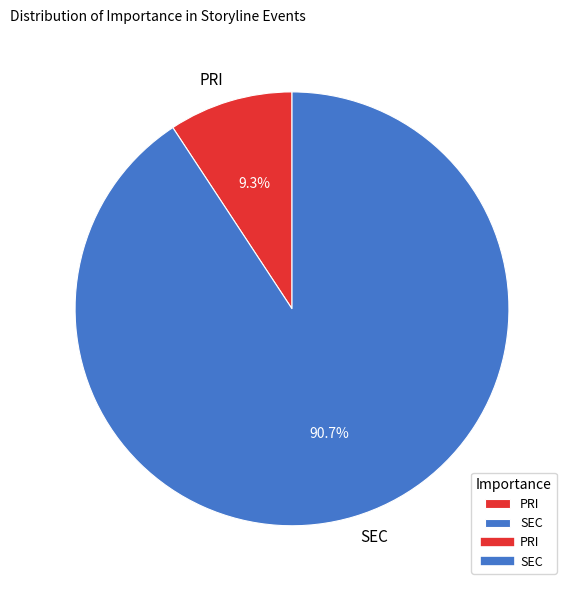

How many slices are in this pie chart?

2